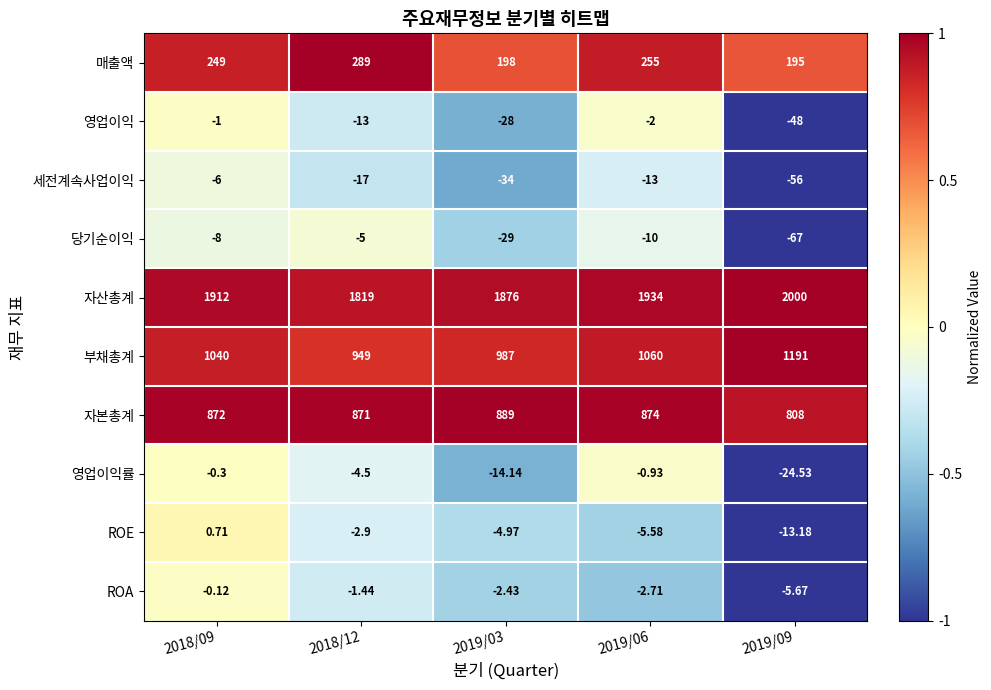

Which series has the largest total across all categories?

자산총계